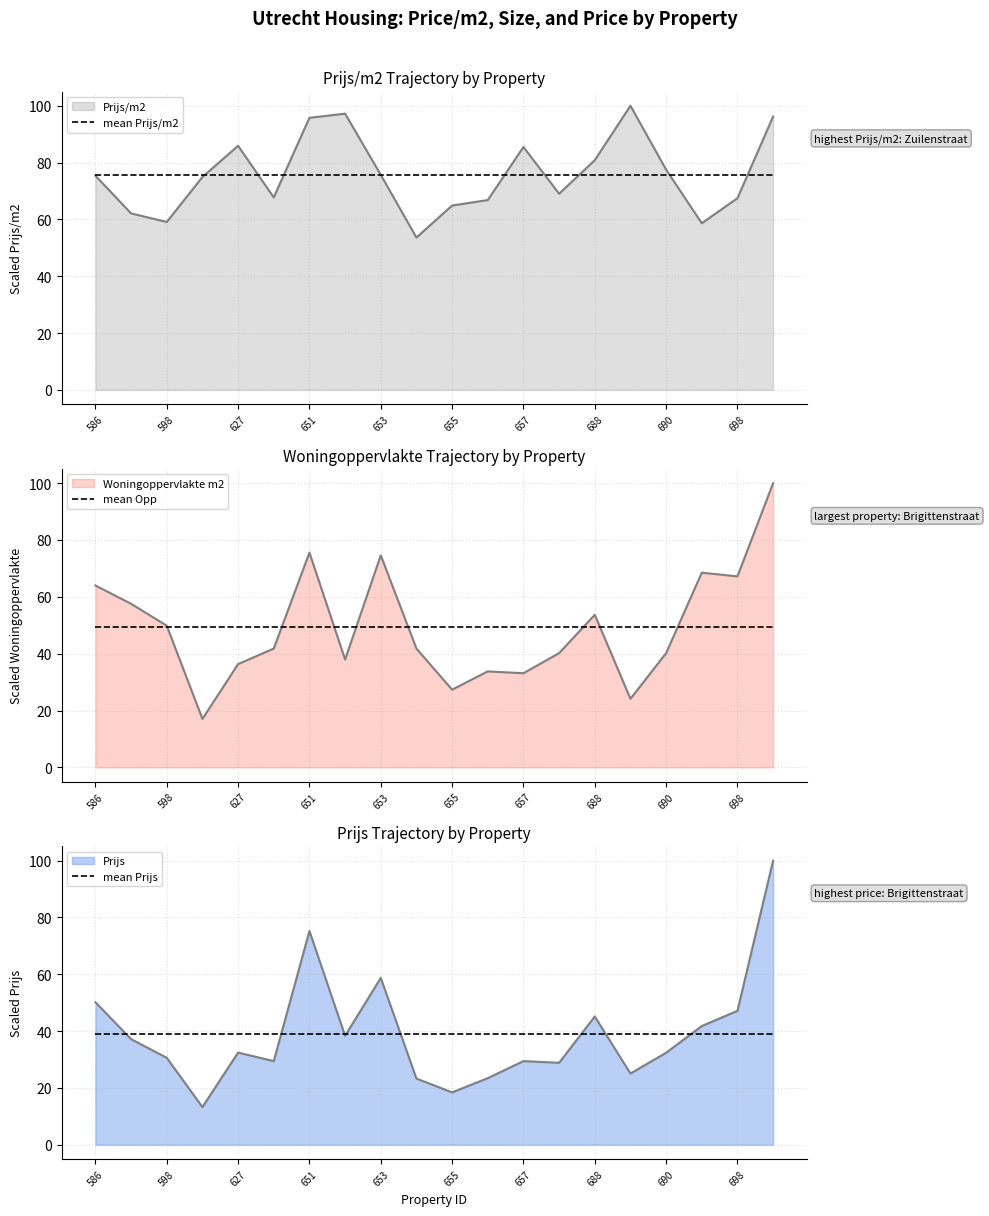

What is the sum of all mean Prijs values?

780.4